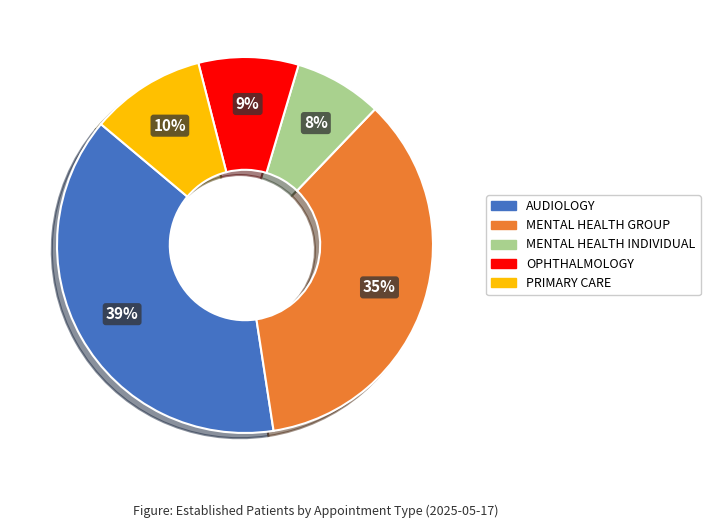

Rank the categories by value from highest to lowest.

AUDIOLOGY, MENTAL HEALTH GROUP, PRIMARY CARE, OPHTHALMOLOGY, MENTAL HEALTH INDIVIDUAL